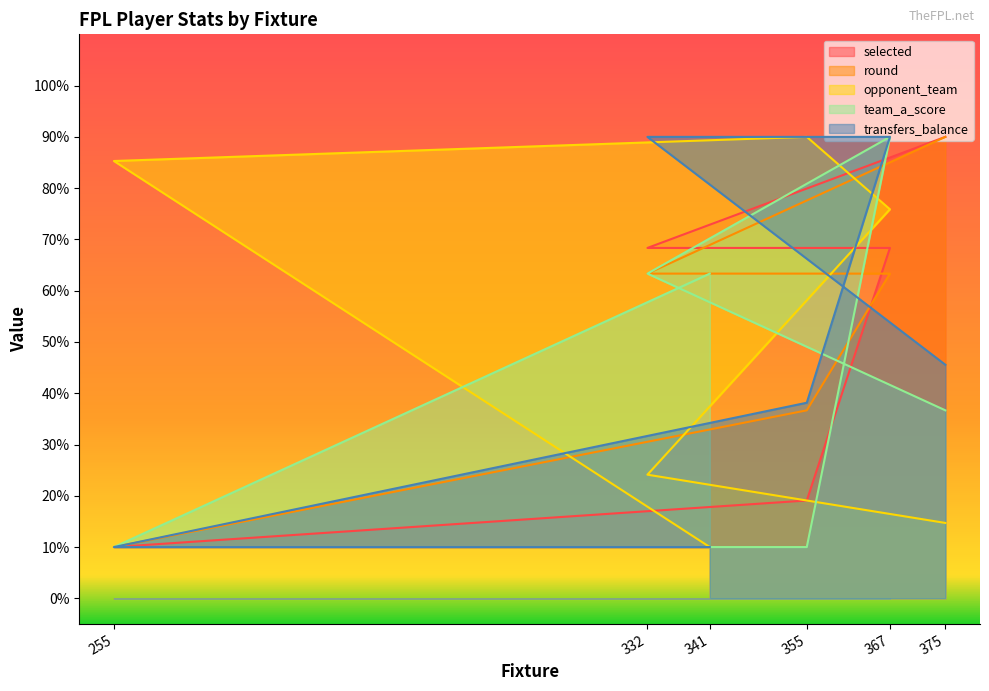

What is the difference between the round values at 367 and 355?

26.7